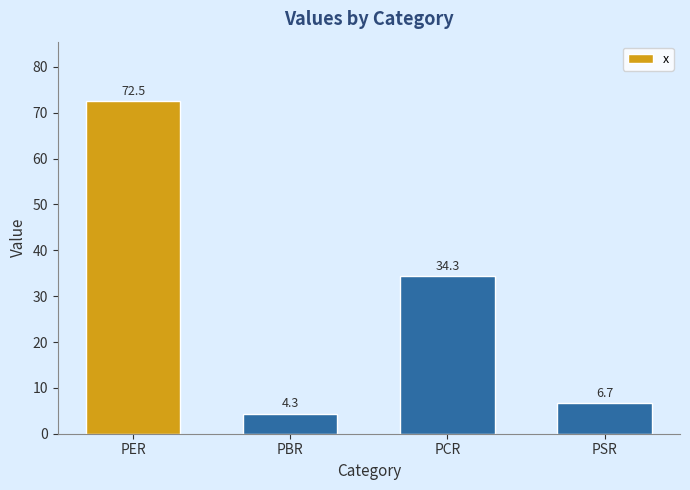

What is the change in value from PCR to PSR?

-27.7